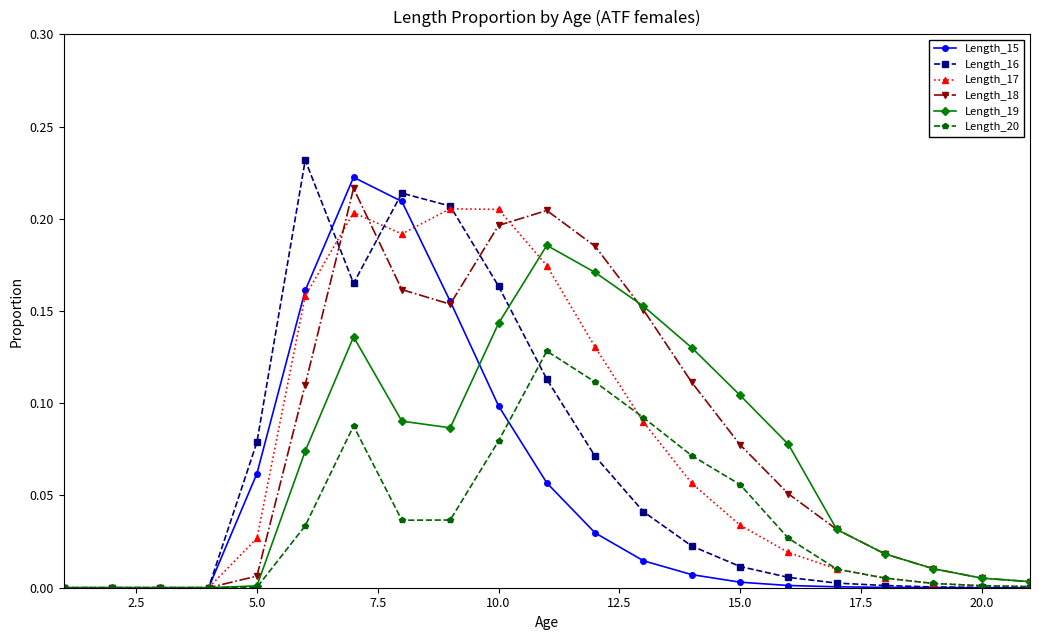

True or false: Length_18 has more than 0 points higher than both neighbors.

True